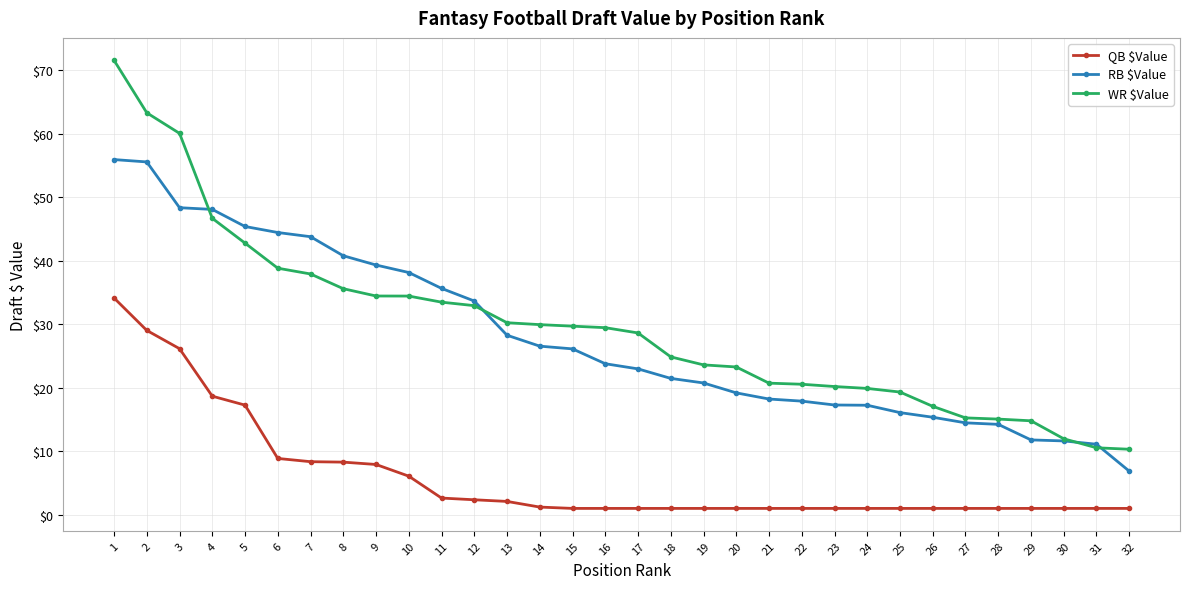

Which series has the widest spread of values?

WR $Value